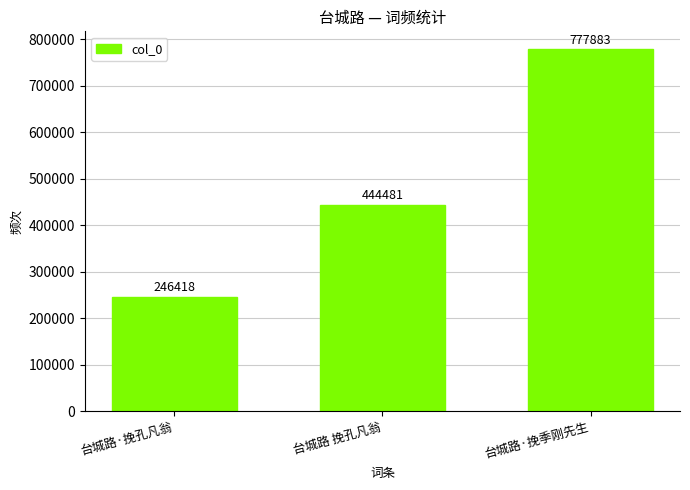

At which label is the value closest to 512150?

台城路 挽孔凡翁